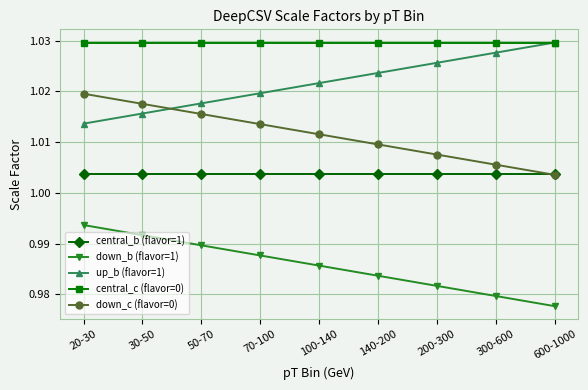

The value of down_c (flavor=0) at 100-140 is 1.4. True or false?

False